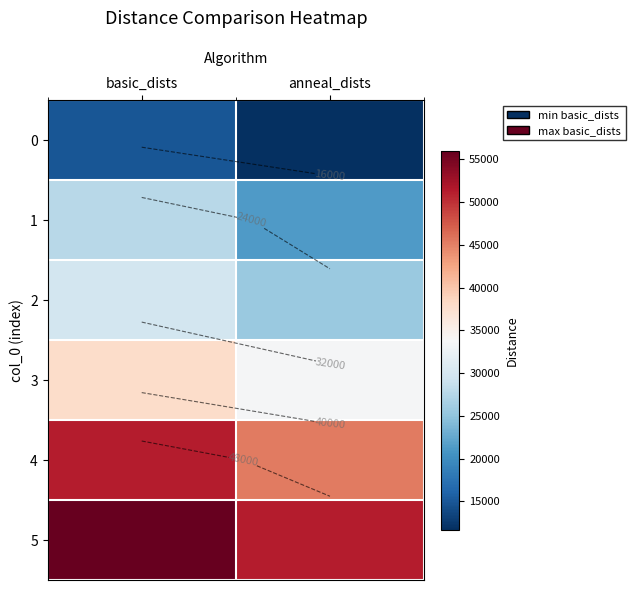

List the series in order of their peak value, lowest first.

0, 1, 2, 3, 4, 5